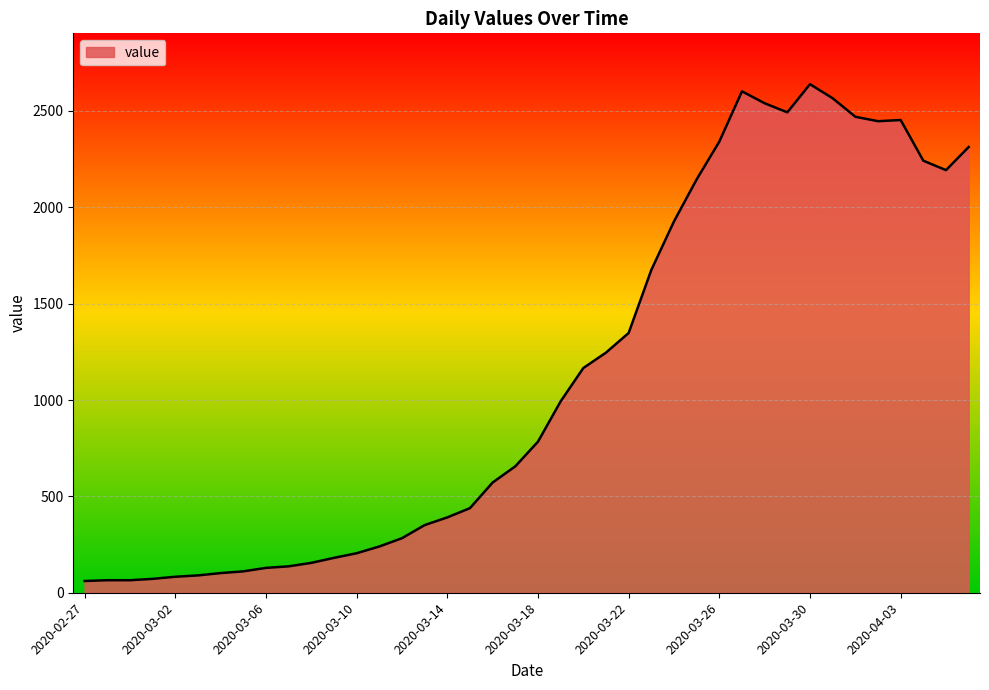

What is the difference between the second highest and second lowest values?

2537